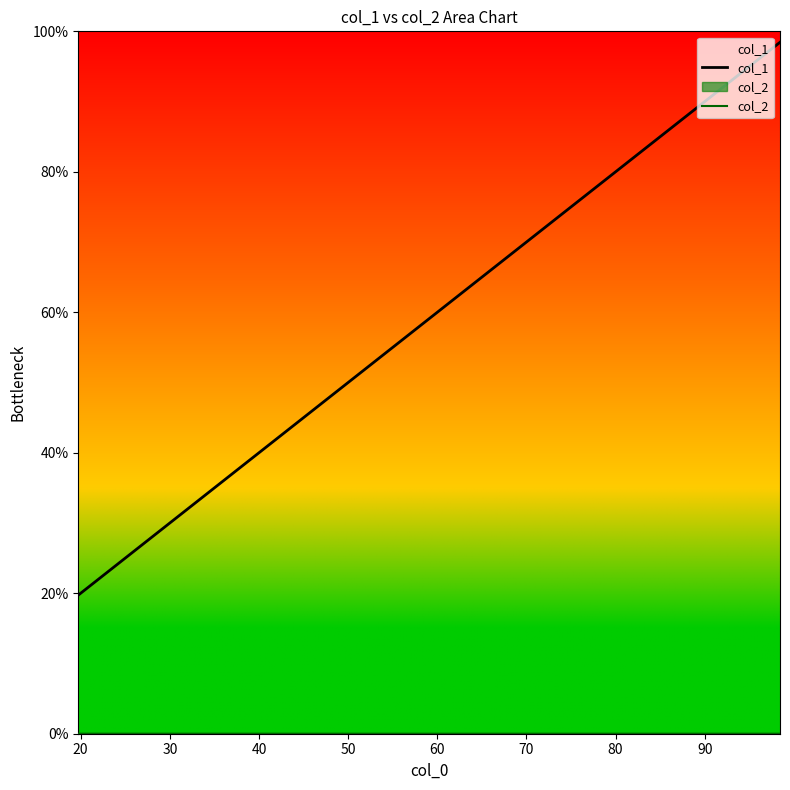

What is the maximum value shown in the chart?

98.4